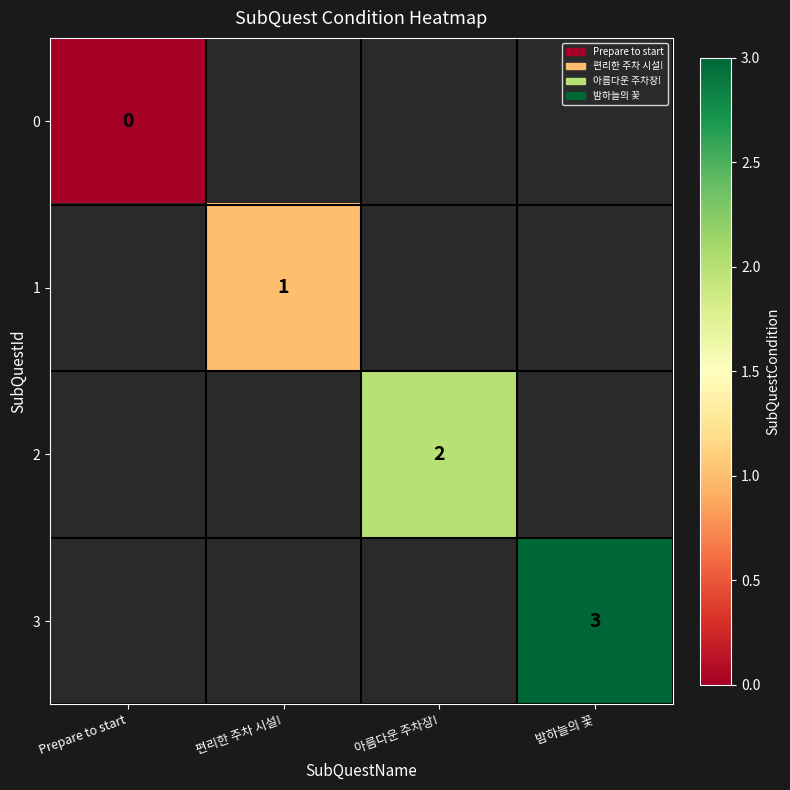

Which label corresponds to the smallest value in the chart?

편리한 주차 시설!